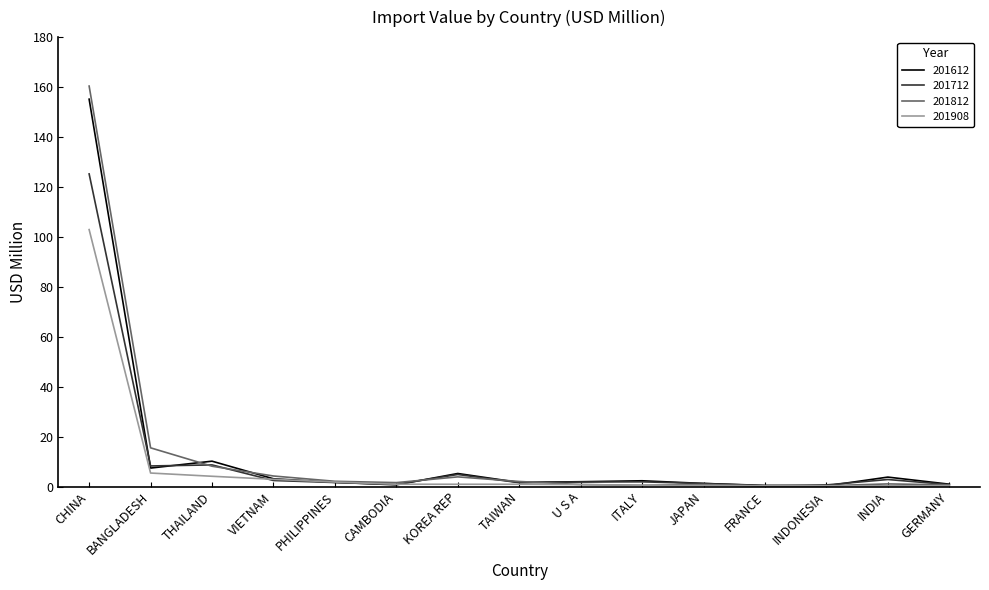

True or false: 201812 has more than 0 points higher than both neighbors.

True